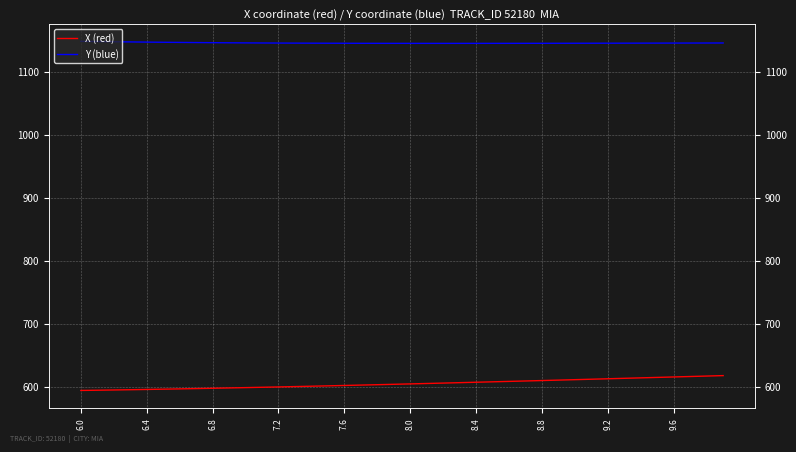

Is it true that Y (blue) equals 1565.1 at 6.8?

False